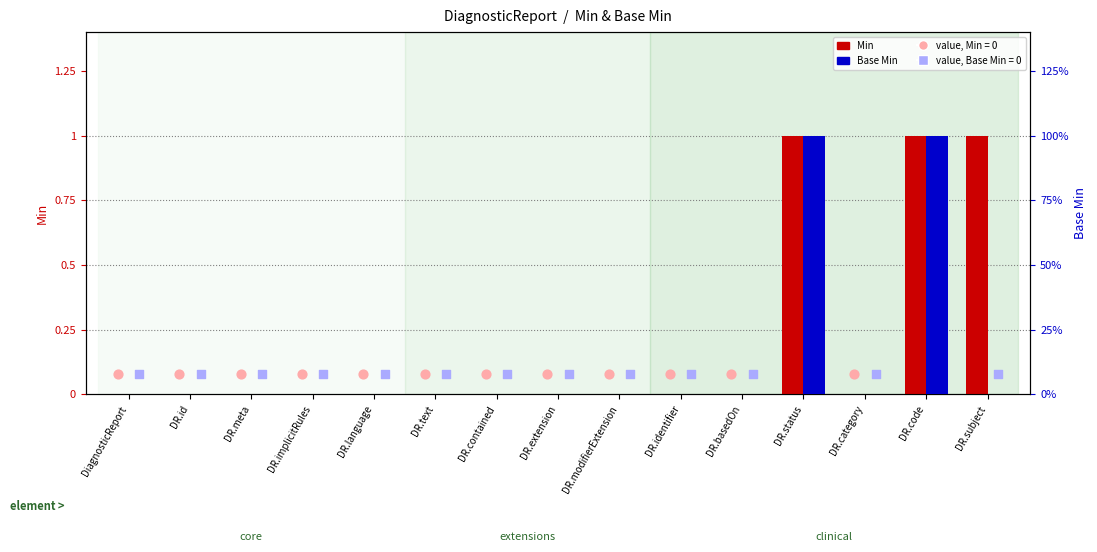

At how many categories does at least one series exceed 0?

3